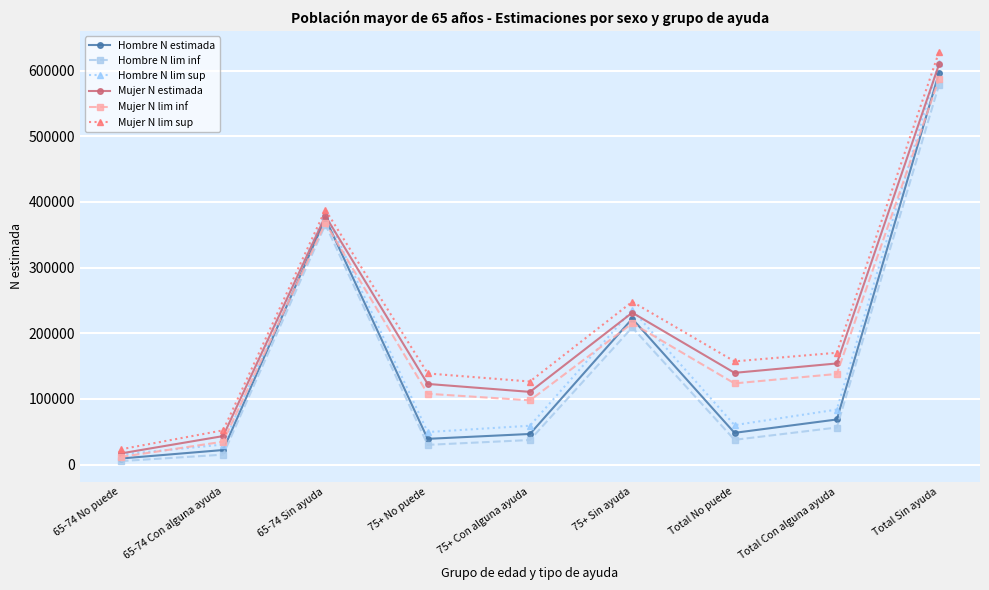

True or false: Hombre N lim sup has a value of 83674 at Total Con alguna ayuda.

True